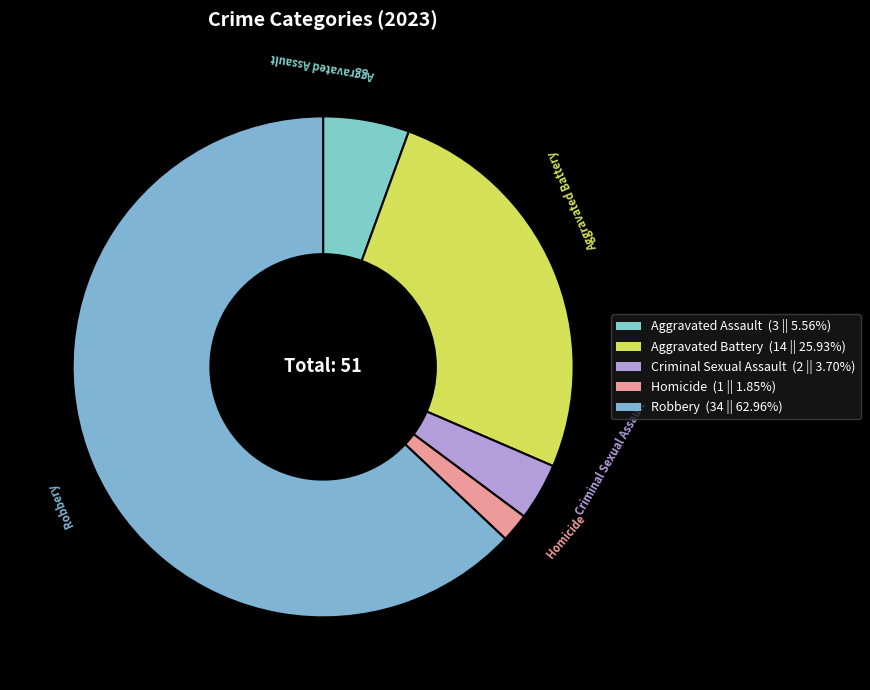

True or false: Aggravated Assault accounts for 15% of the total.

False